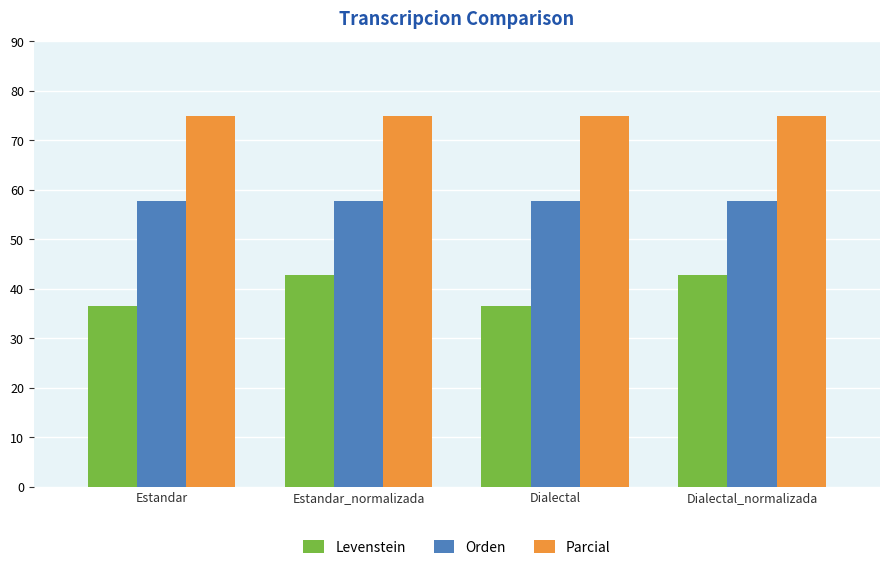

Reading left to right, transcribe all the data shown in this chart.

Levenstein: 36.6	42.9	36.6	42.9
Orden: 57.7	57.7	57.7	57.7
Parcial: 75.0	75.0	75.0	75.0